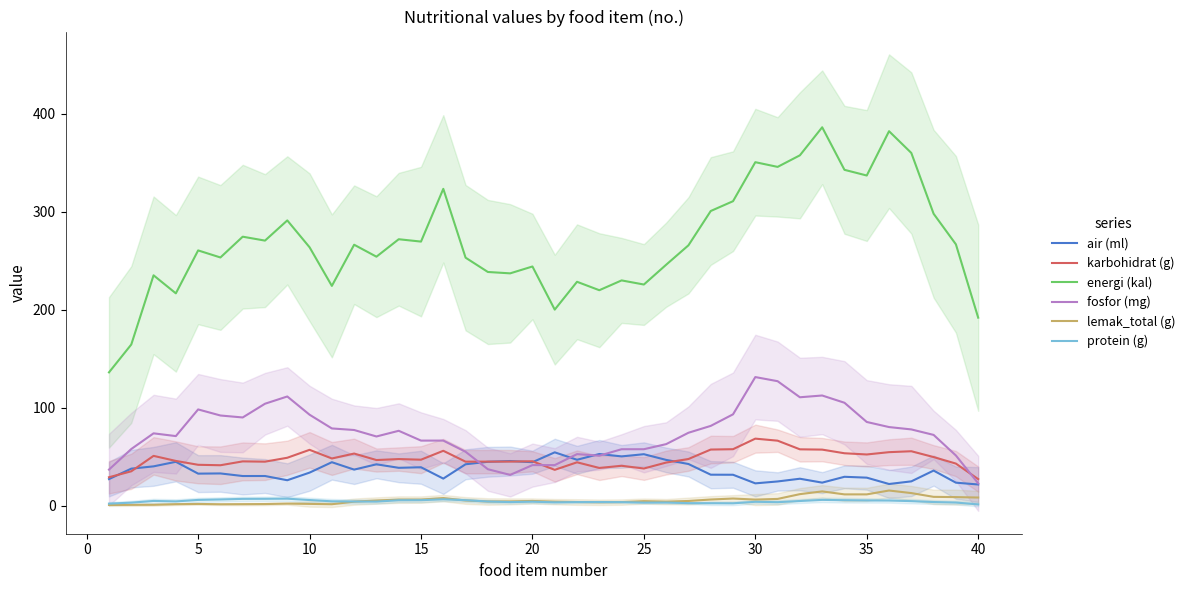

What is the difference between the maximum and second lowest values in the protein (g) series?

5.1